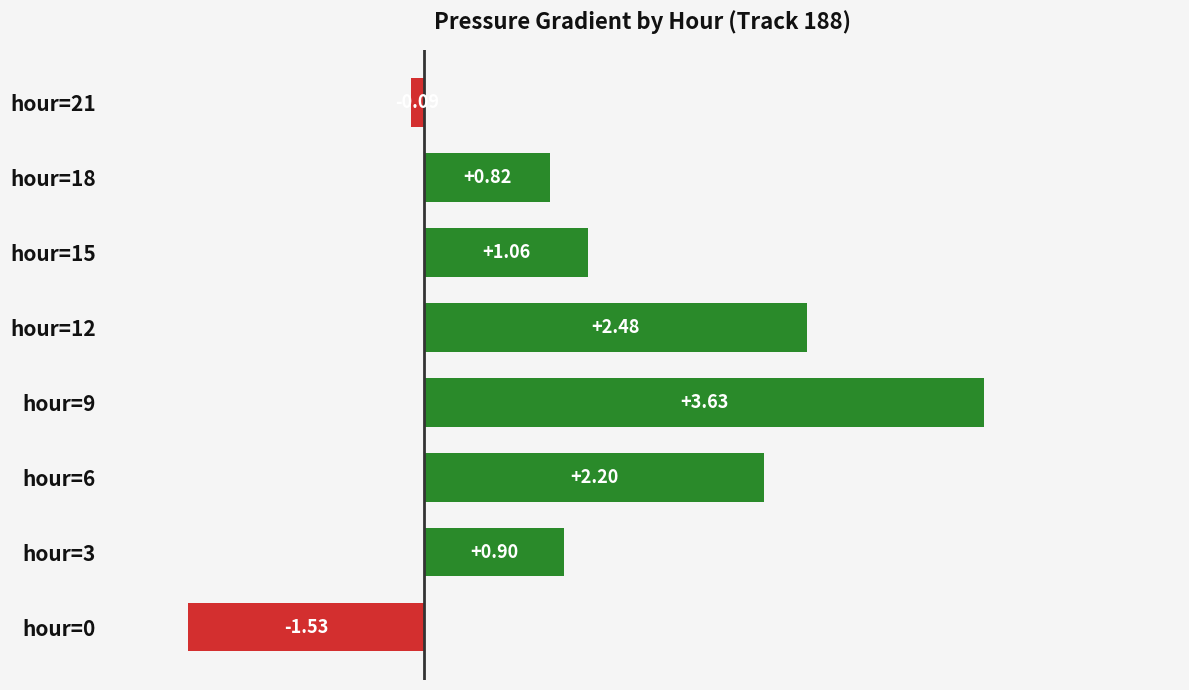

What is the change in value from hour=3 to hour=12?

+1.6